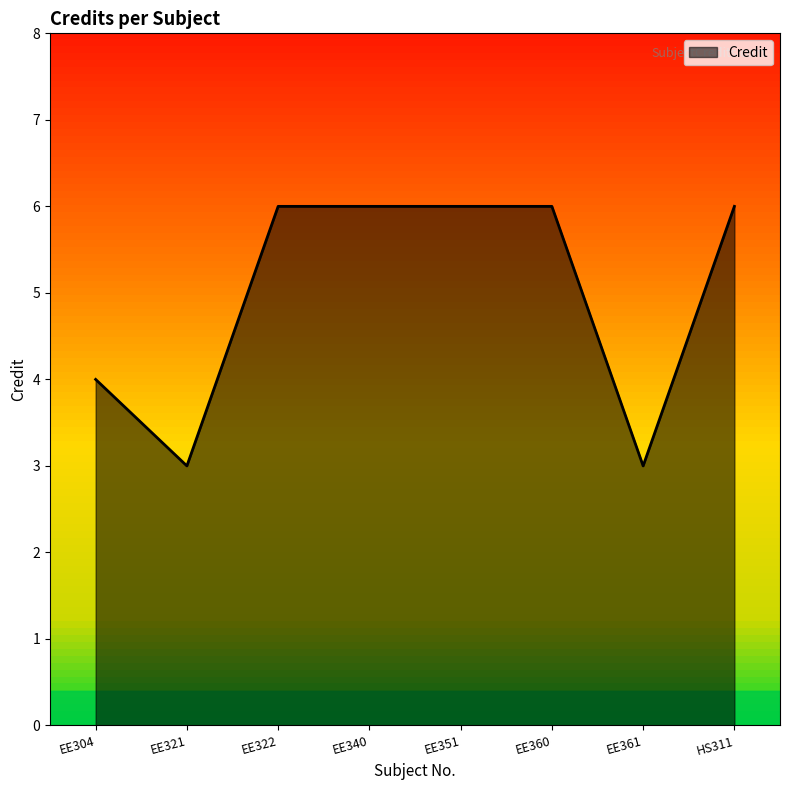

True or false: there are more than 2 points higher than both neighbors.

False